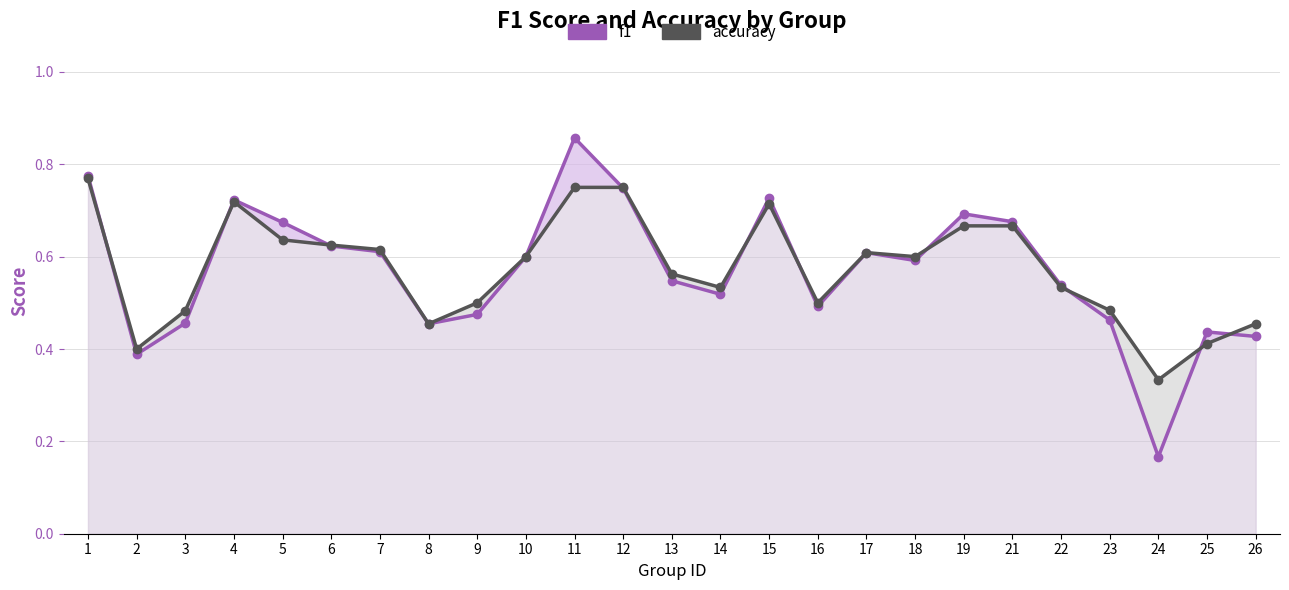

Where do accuracy and f1 first cross each other?

1 and 2